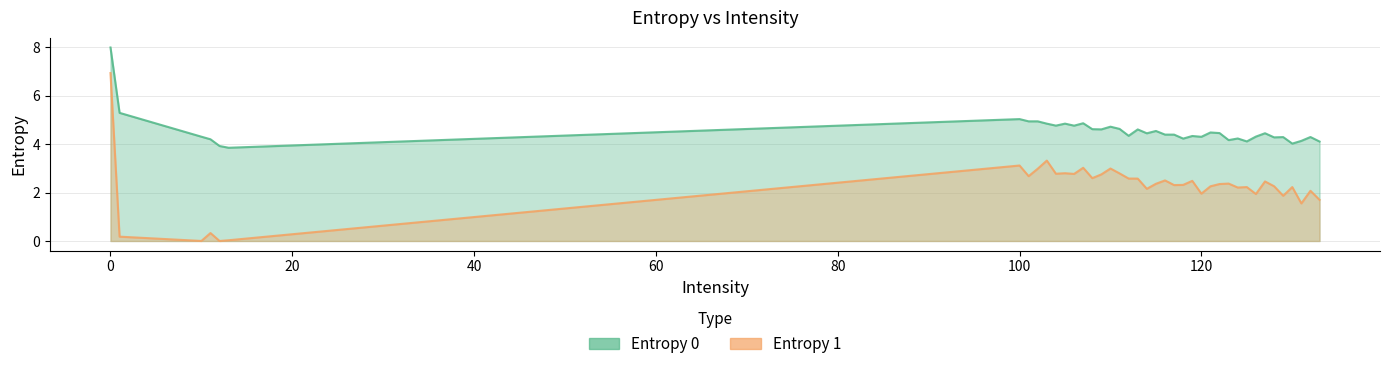

True or false: Entropy 0 and Entropy 1 cross at least once.

False